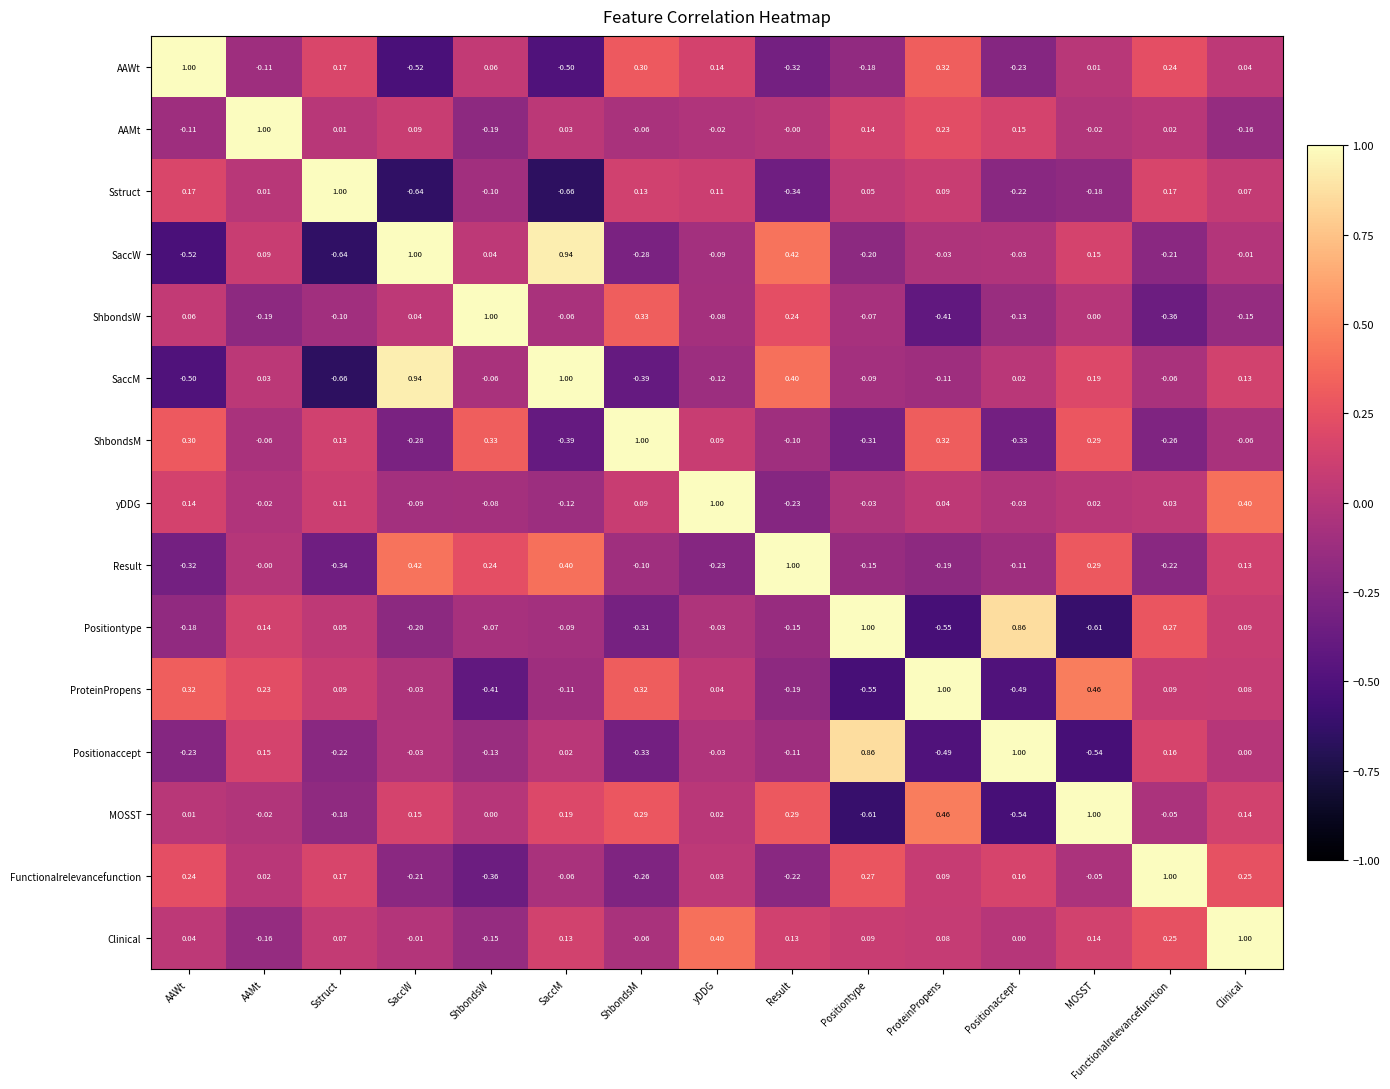

Rank the series at Positiontype from highest to lowest value.

Positiontype, Positionaccept, Functionalrelevancefunction, AAMt, Clinical, Sstruct, yDDG, ShbondsW, SaccM, Result, AAWt, SaccW, ShbondsM, ProteinPropens, MOSST